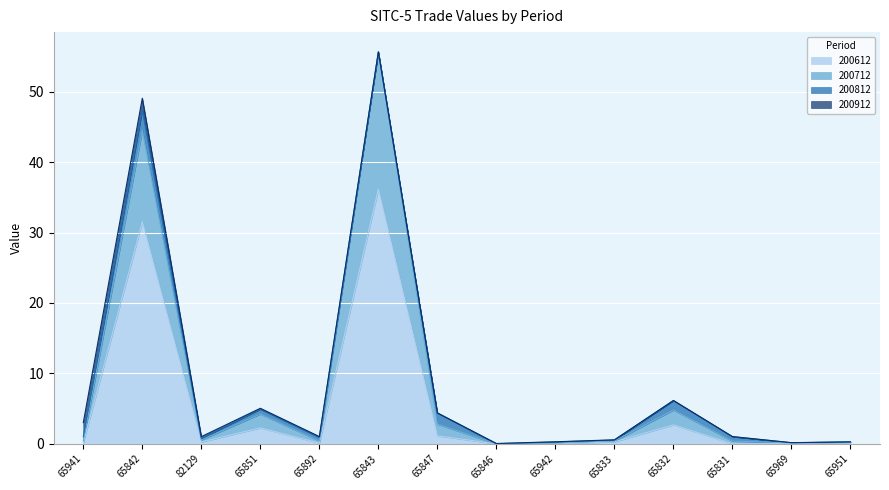

At which label does 200612 reach its peak?

65843